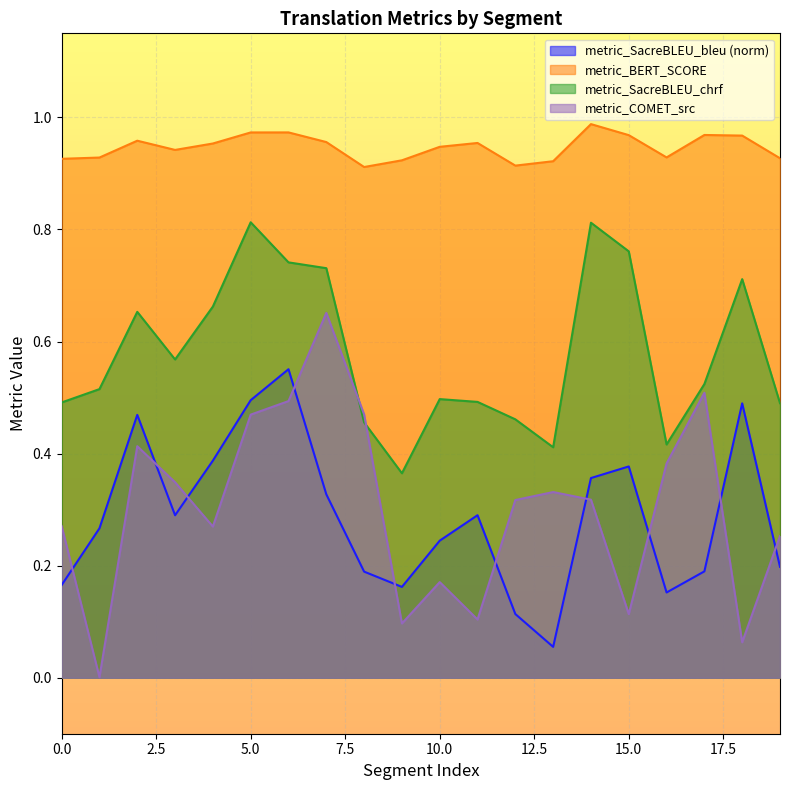

What is the value of the metric_SacreBLEU_bleu point at the 4th from the left?

0.3